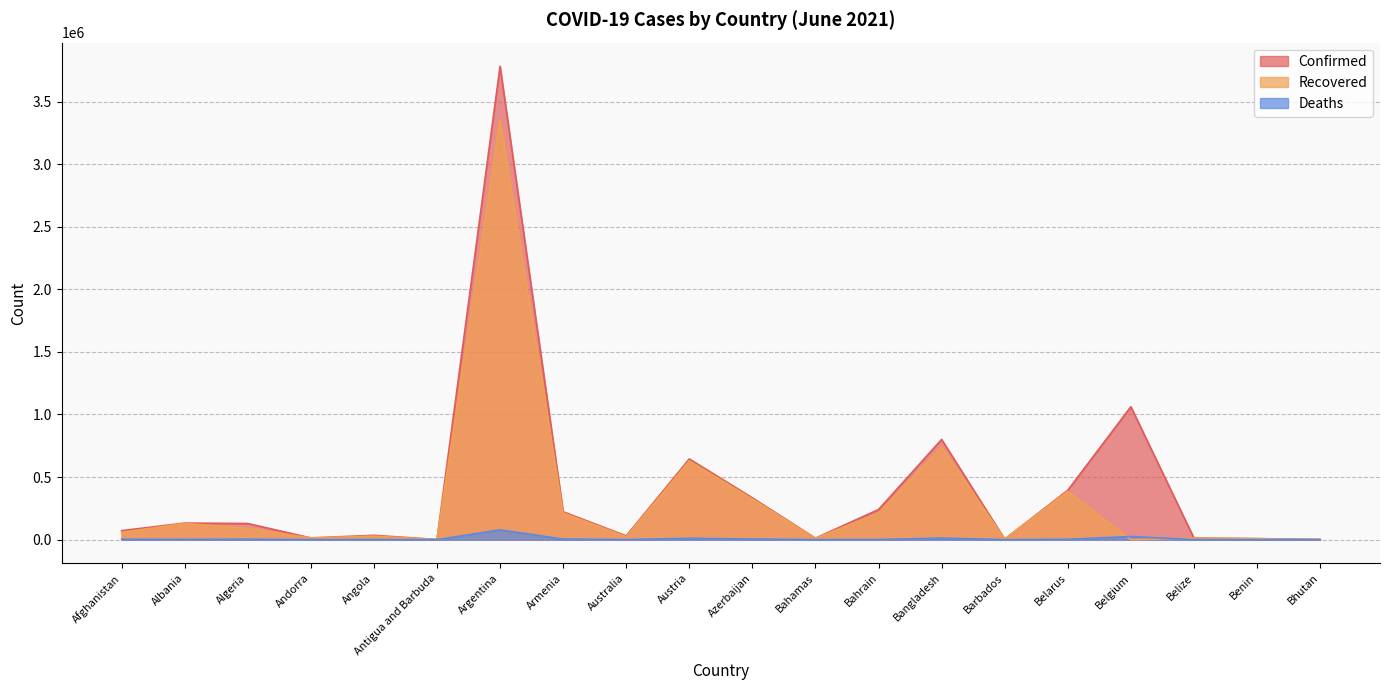

The Deaths series shows 39 at Andorra. True or false?

False